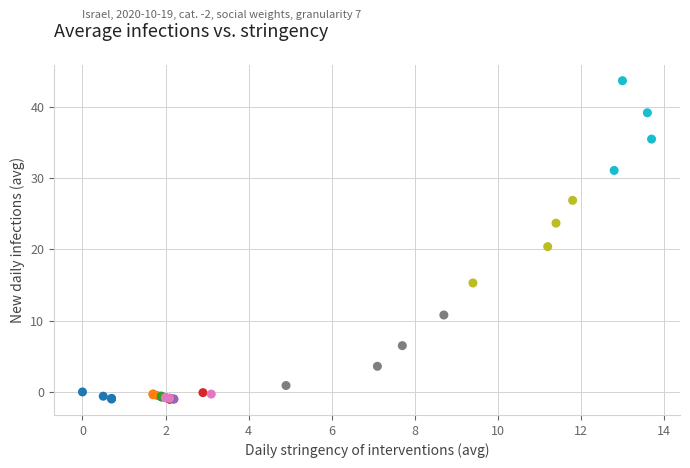

What Y value in the scatter plot is closest to 21?

20.4